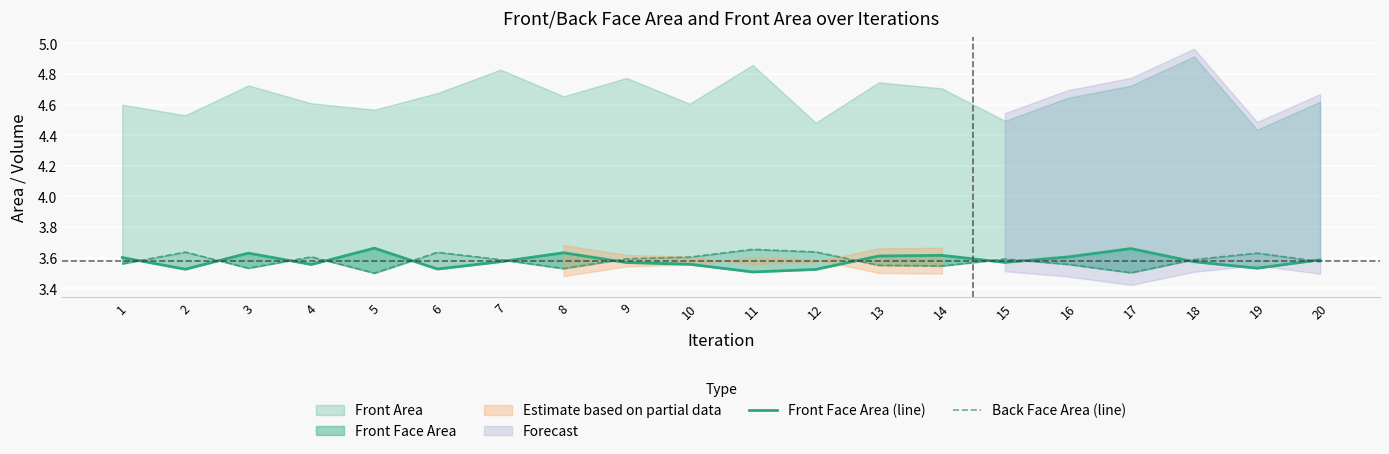

Reading left to right, extract all data points from this chart.

Front Face Area (line): 1=3.6	2=3.5	3=3.6	4=3.6	5=3.7	6=3.5	7=3.6	8=3.6	9=3.6	10=3.6	11=3.5	12=3.5	13=3.6	14=3.6	15=3.6	16=3.6	17=3.7	18=3.6	19=3.5	20=3.6
Back Face Area (line): 1=3.6	2=3.6	3=3.5	4=3.6	5=3.5	6=3.6	7=3.6	8=3.5	9=3.6	10=3.6	11=3.7	12=3.6	13=3.5	14=3.5	15=3.6	16=3.6	17=3.5	18=3.6	19=3.6	20=3.6